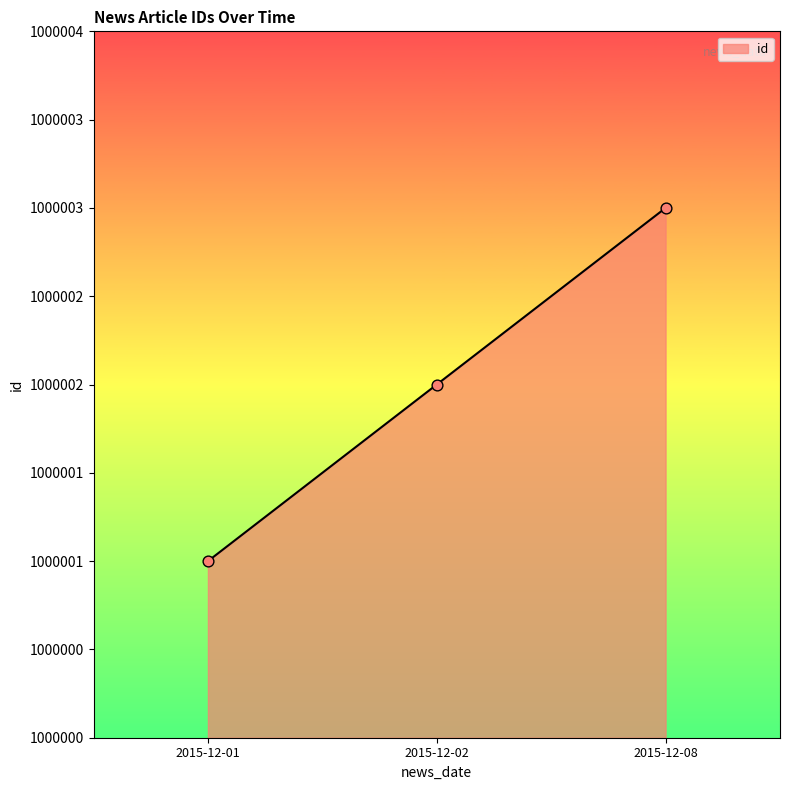

Approximately how many times larger is the value at 2015-12-08 compared to 2015-12-02?

1.0